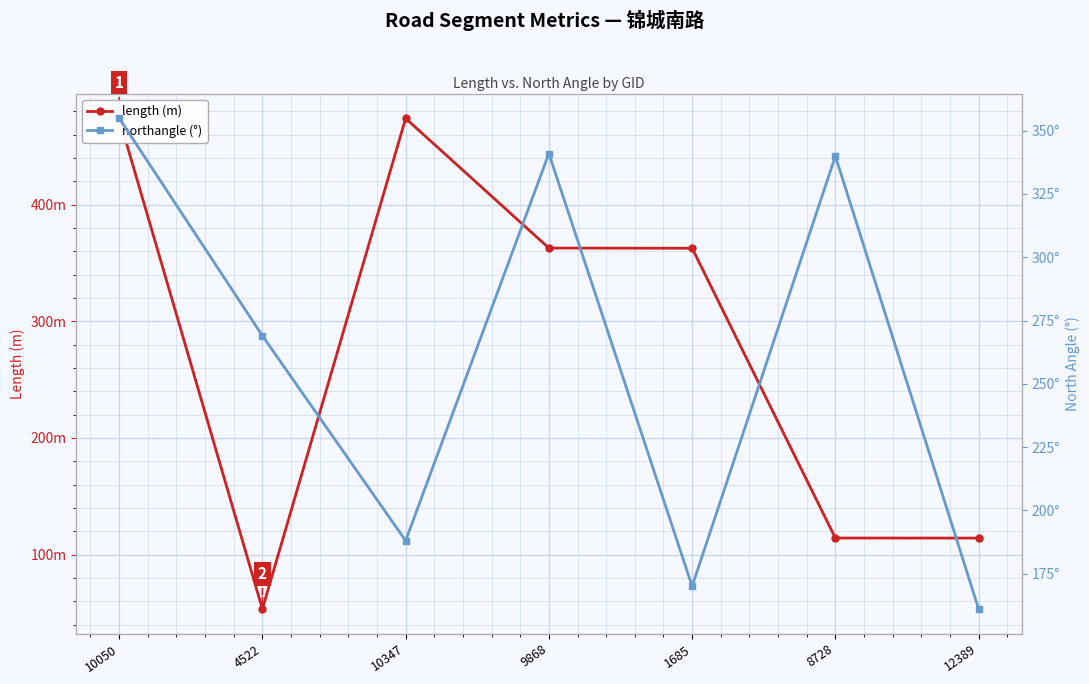

Which series changed the most between 4522 and 12389?

northangle (°)